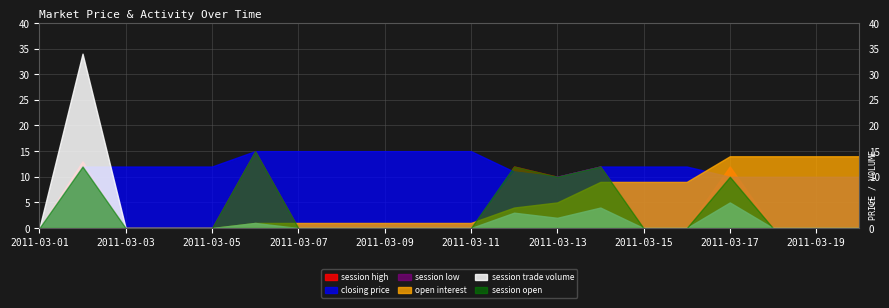

What is the value of the session trade volume point at the 14th from the left?

4